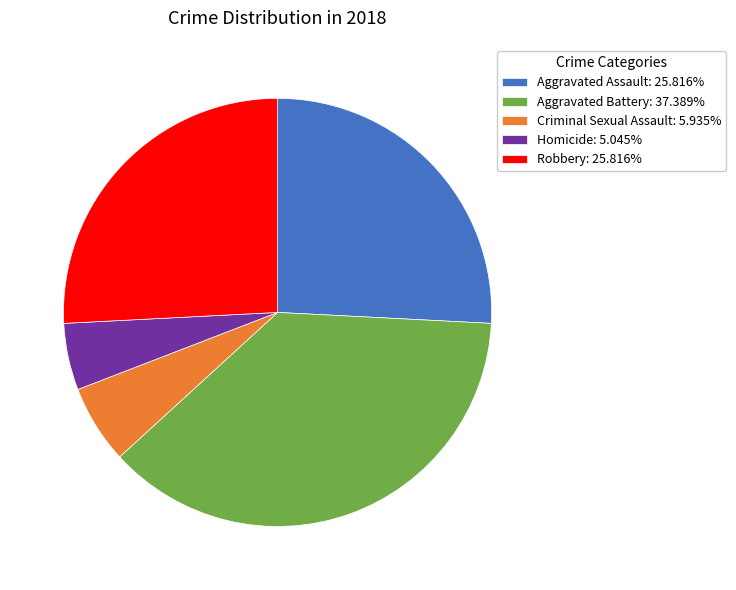

Is the sum of Robbery: 25.816% and Criminal Sexual Assault: 5.935% greater than half?

No